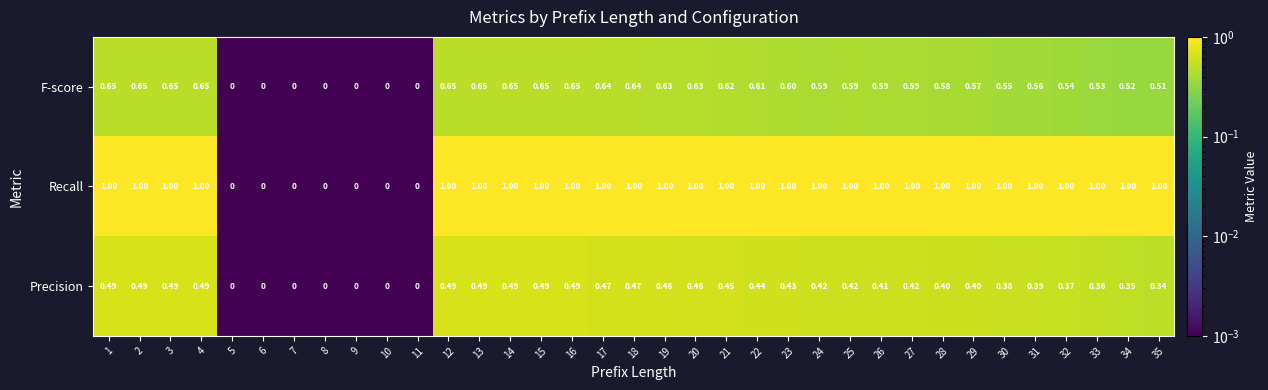

Which series has the largest total across all categories?

Recall